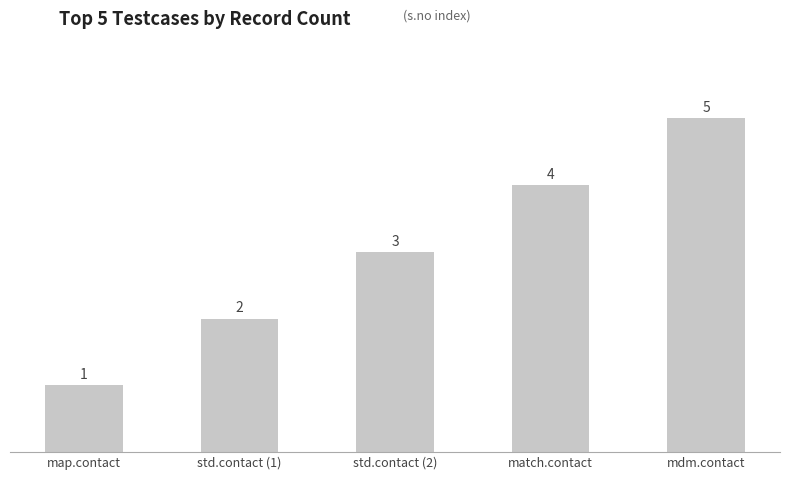

What is the greatest value displayed?

5